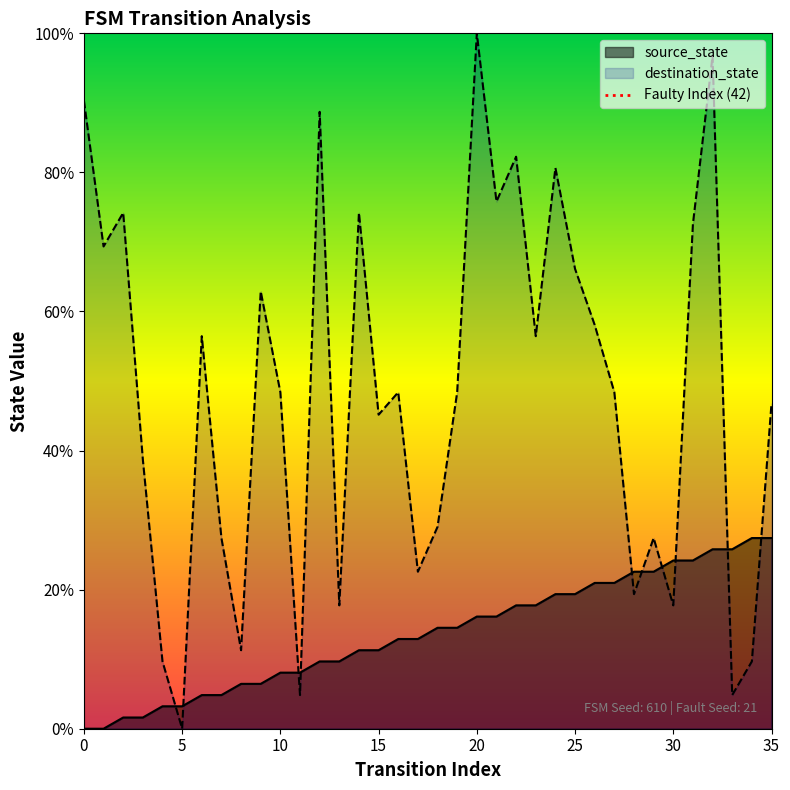

What is the highest value of the source_state series?

27.4